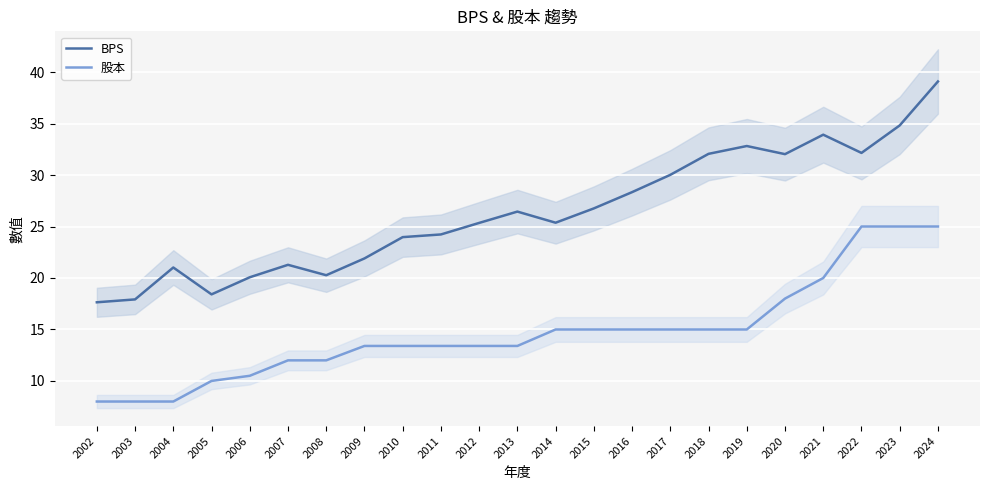

What is the sum of the 股本 values at 2011 and 2014?

28.4